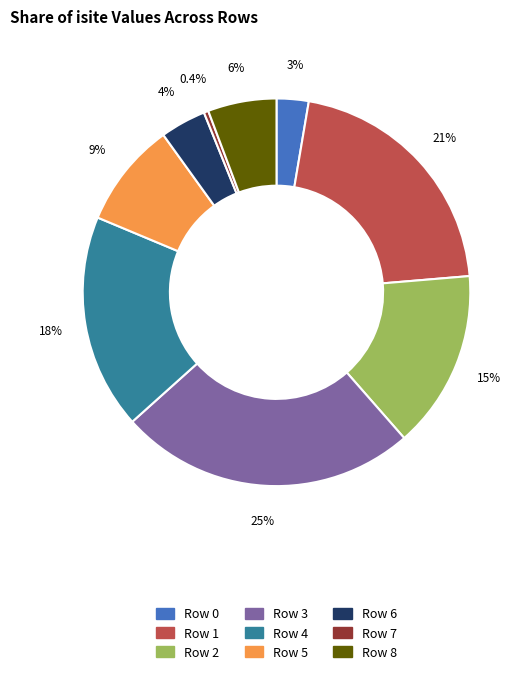

Is there a majority slice in this chart?

No